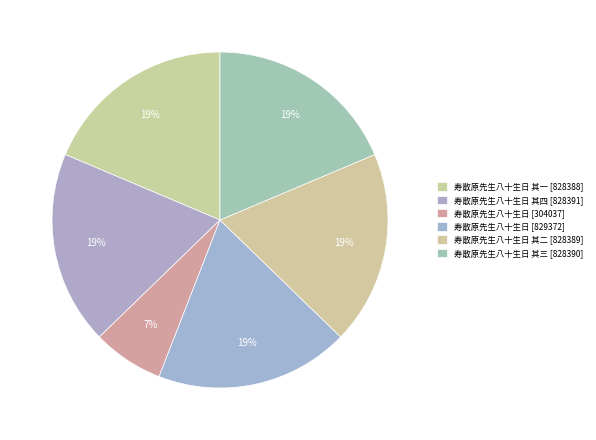

To the nearest percent, what is the difference between the largest and smallest slice percentages?

12%